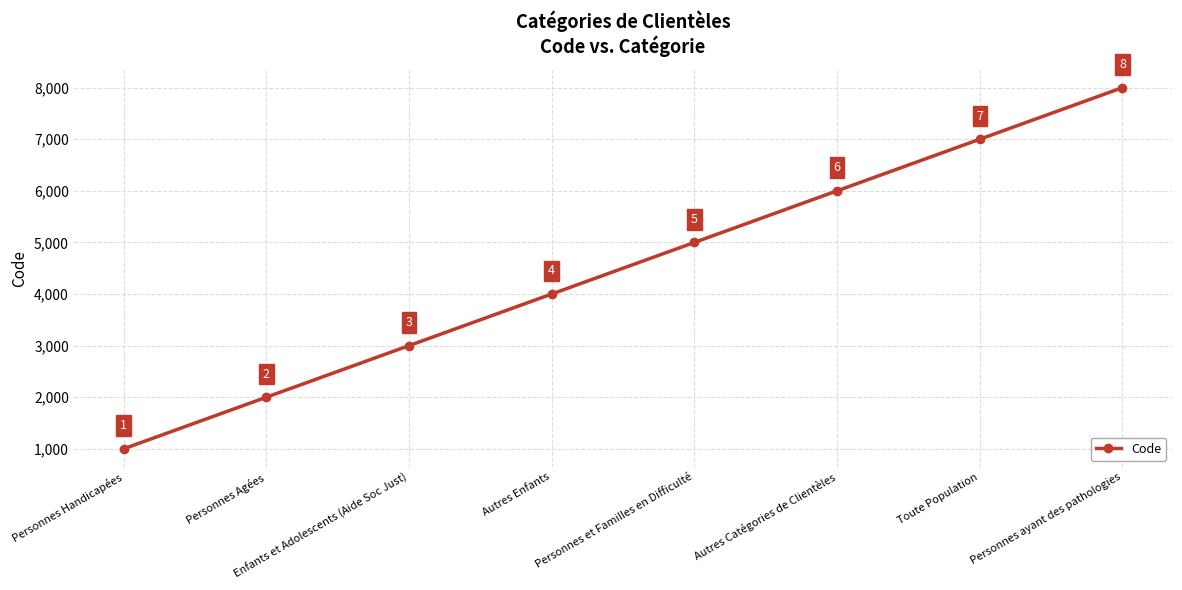

Reading left to right, transcribe all the data shown in this chart.

Personnes Handicapées=1000	Personnes Agées=2000	Enfants et Adolescents (Aide Soc Just)=3000	Autres Enfants=4000	Personnes et Familles en Difficulté=5000	Autres Catégories de Clientèles=6000	Toute Population=7000	Personnes ayant des pathologies=8000